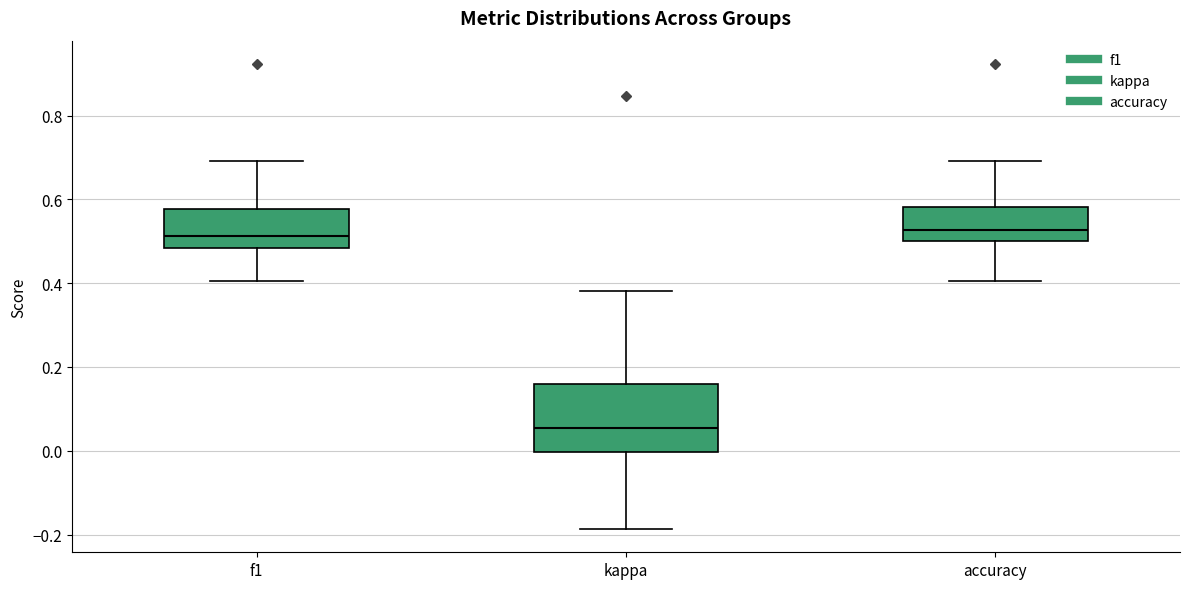

Reading left to right, read every box against the y-axis: the position of its median line, the range the box covers, and the ends of its whiskers. The values are not printed on the chart, so give them approximately, as read against the axis.

f1: median 0.52, box 0.48 to 0.58, whiskers 0.40 to 0.70
kappa: median 0.06, box 0.00 to 0.16, whiskers -0.18 to 0.38
accuracy: median 0.52, box 0.50 to 0.58, whiskers 0.40 to 0.70